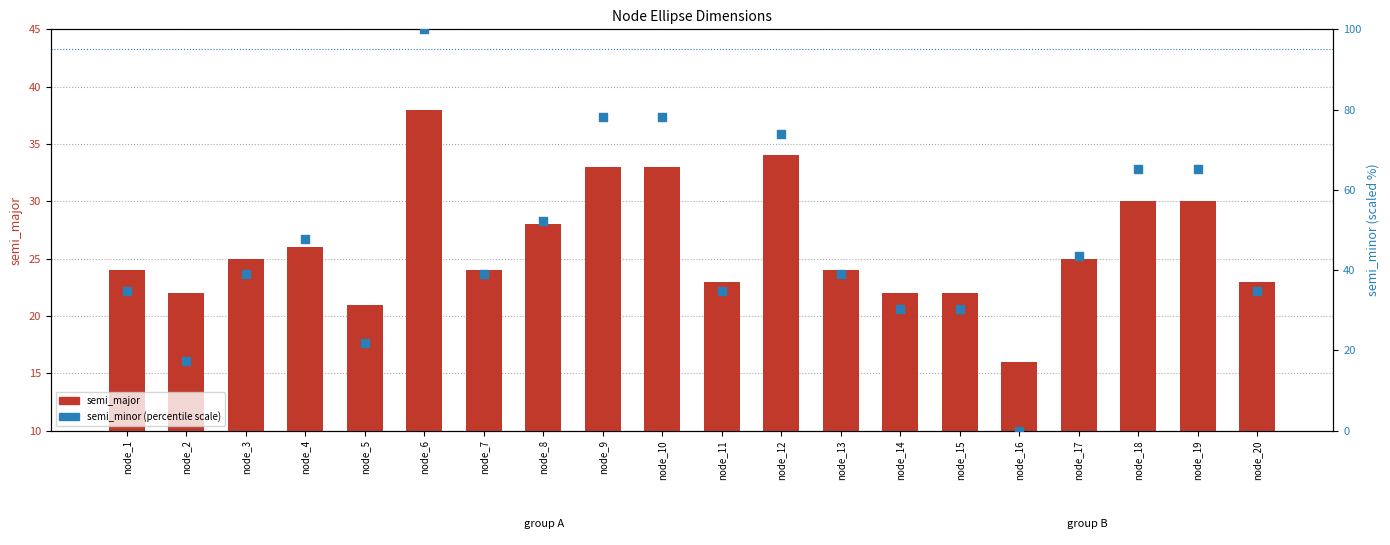

At how many categories does at least one series exceed 82?

1